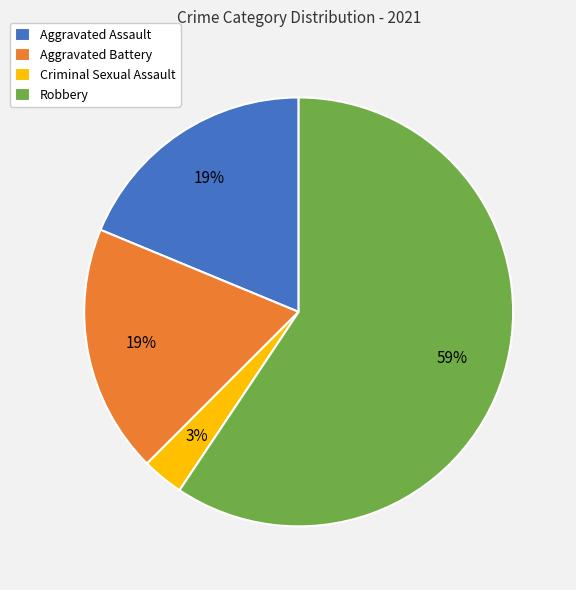

Count the number of slices in the pie.

4